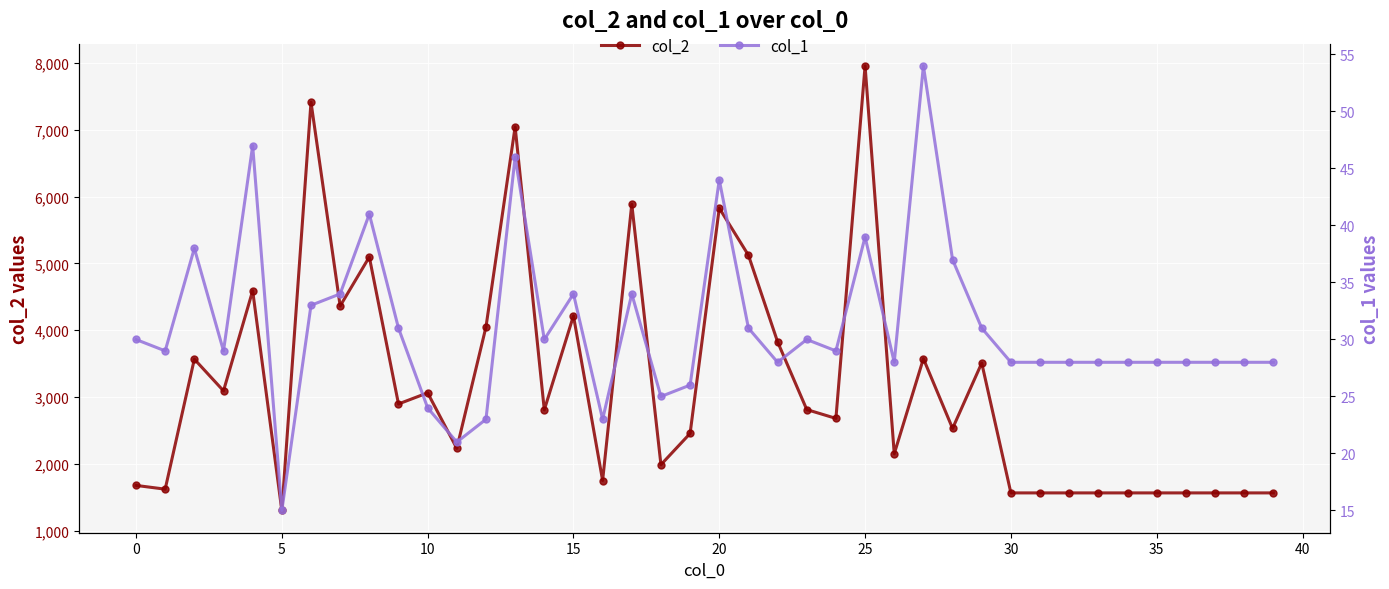

How many values in the col_1 series exceed 29?

18